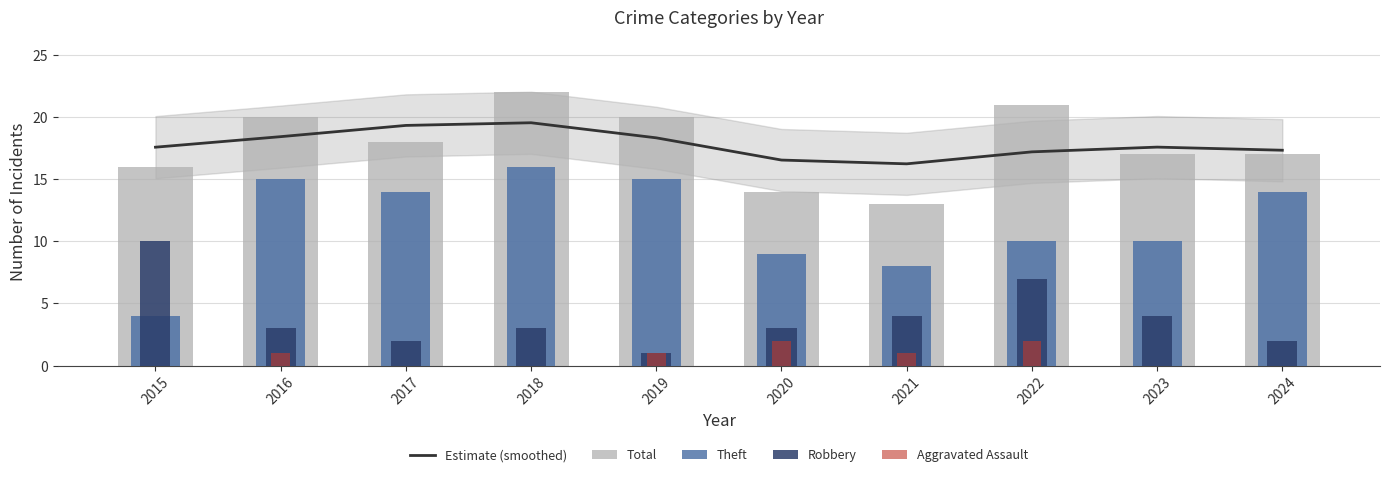

Is it true that Theft equals 6.0 at 2016?

False